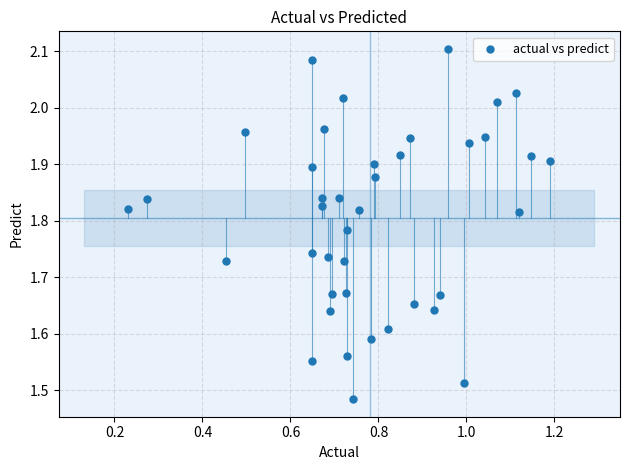

What is the range of Y values (max minus min)?

0.6